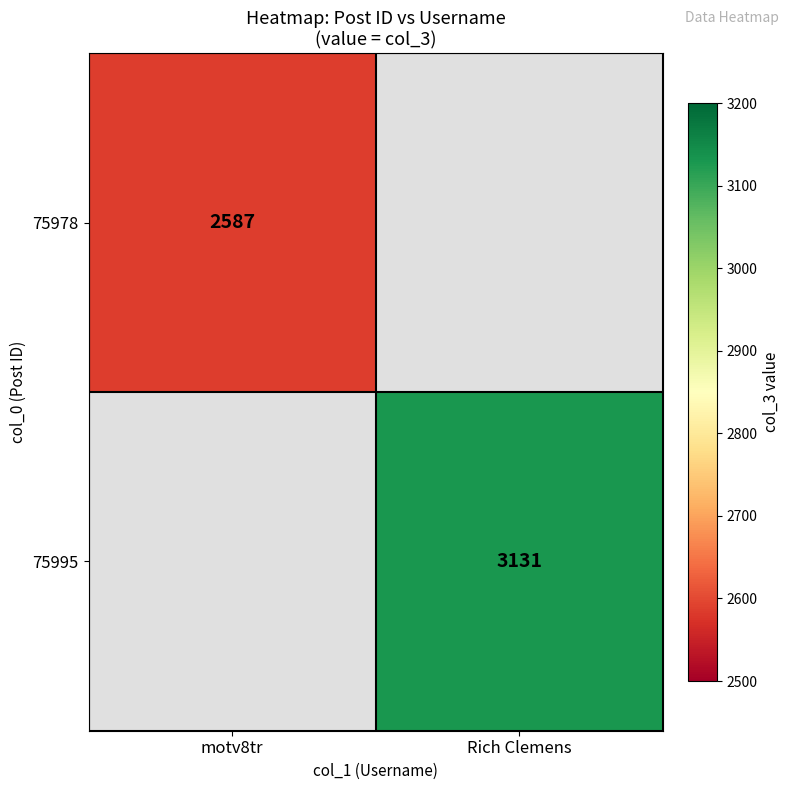

Is it true that 75978 equals 2587 at motv8tr?

True